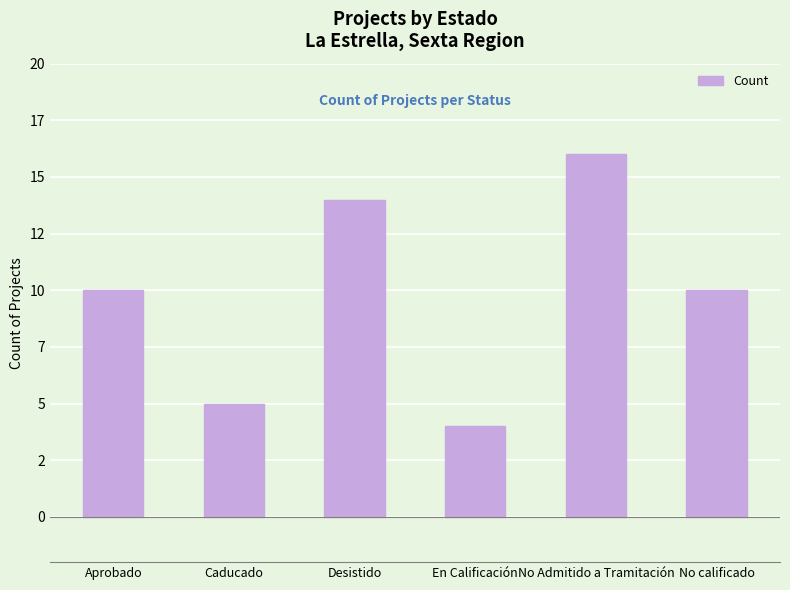

The chart shows a value of 1 at En Calificación. True or false?

False